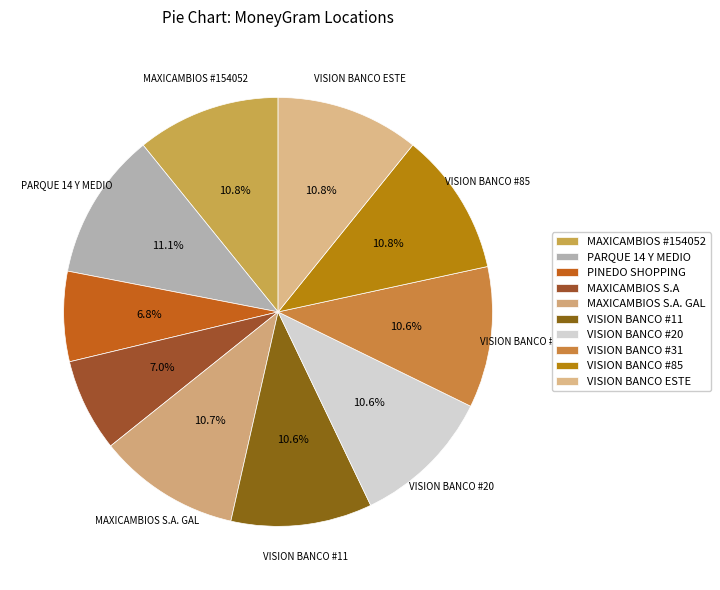

Count the number of slices in the pie.

10